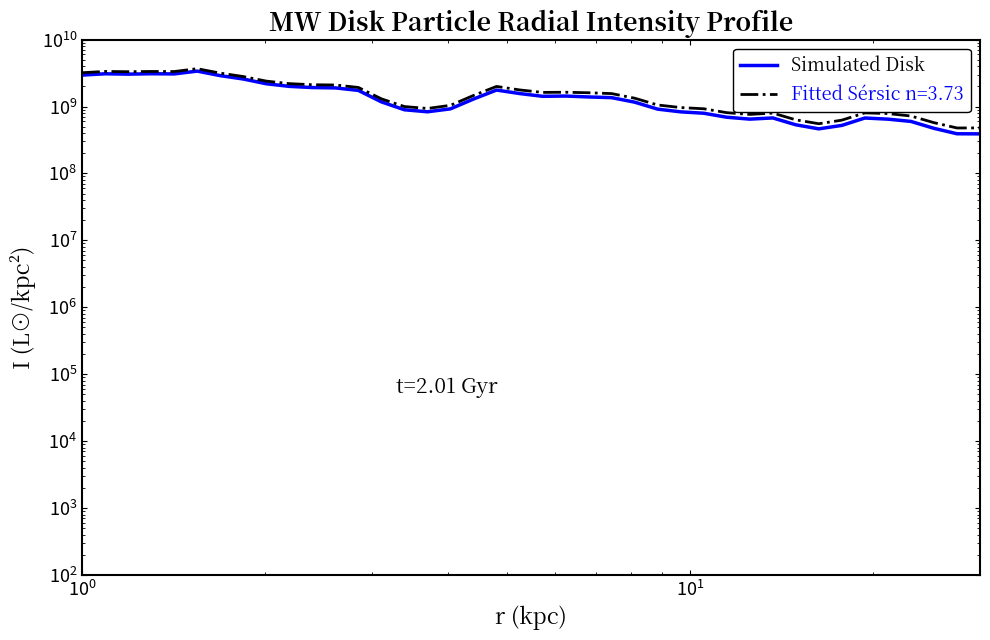

Is it true that the value at 36 is 411209244.0?

False